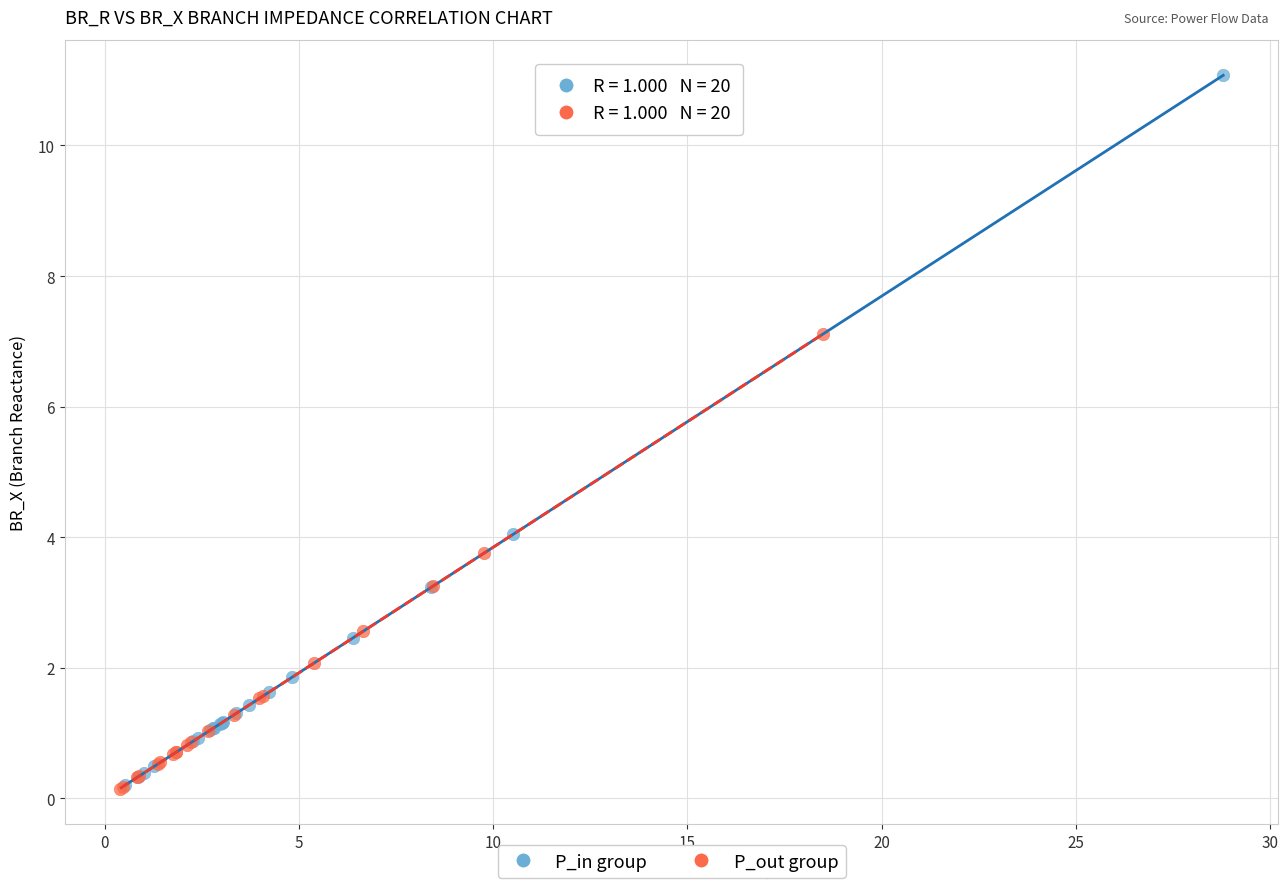

What are all the series names shown in the legend?

P_in group, P_out group